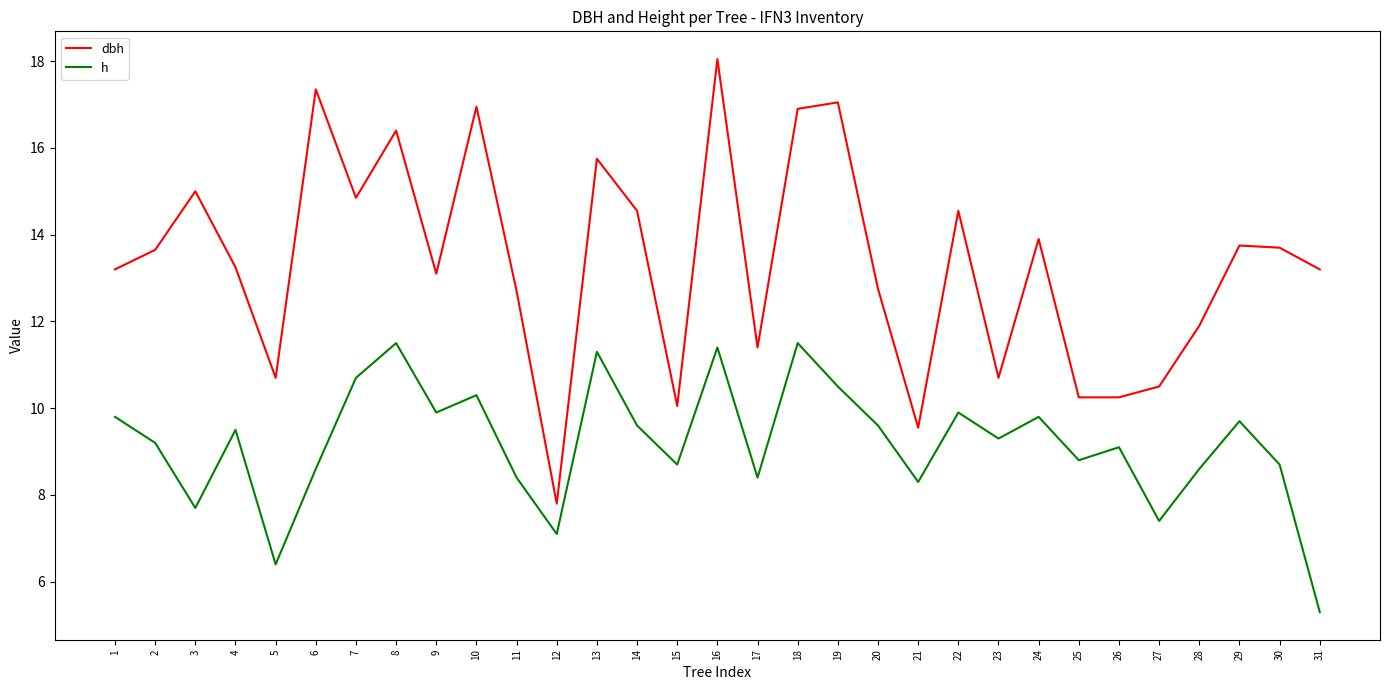

List the series in order of their peak value, highest first.

dbh, h